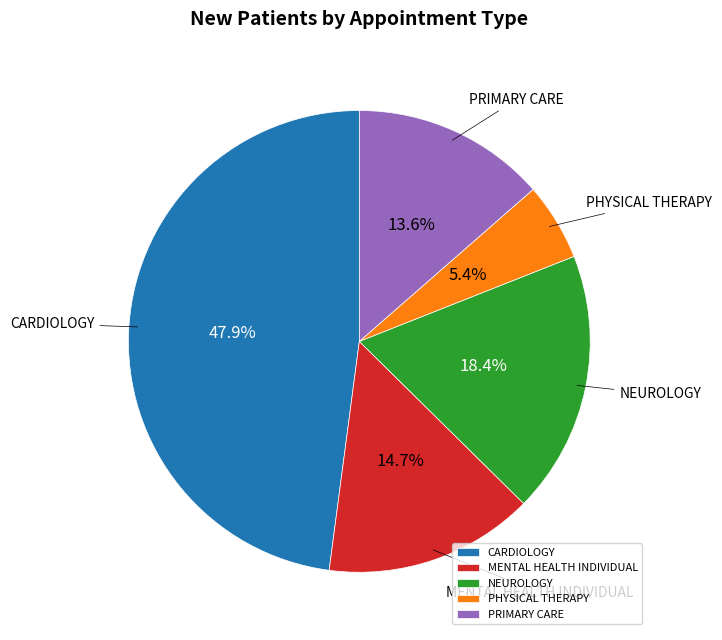

Approximately how many times larger is the value at MENTAL HEALTH INDIVIDUAL compared to CARDIOLOGY?

0.3